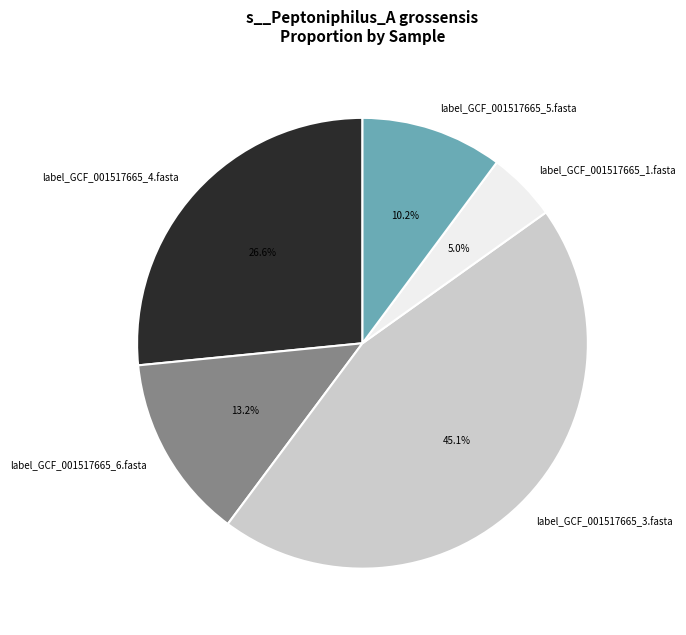

Which has a higher value, label_GCF_001517665_5.fasta or label_GCF_001517665_6.fasta?

label_GCF_001517665_6.fasta